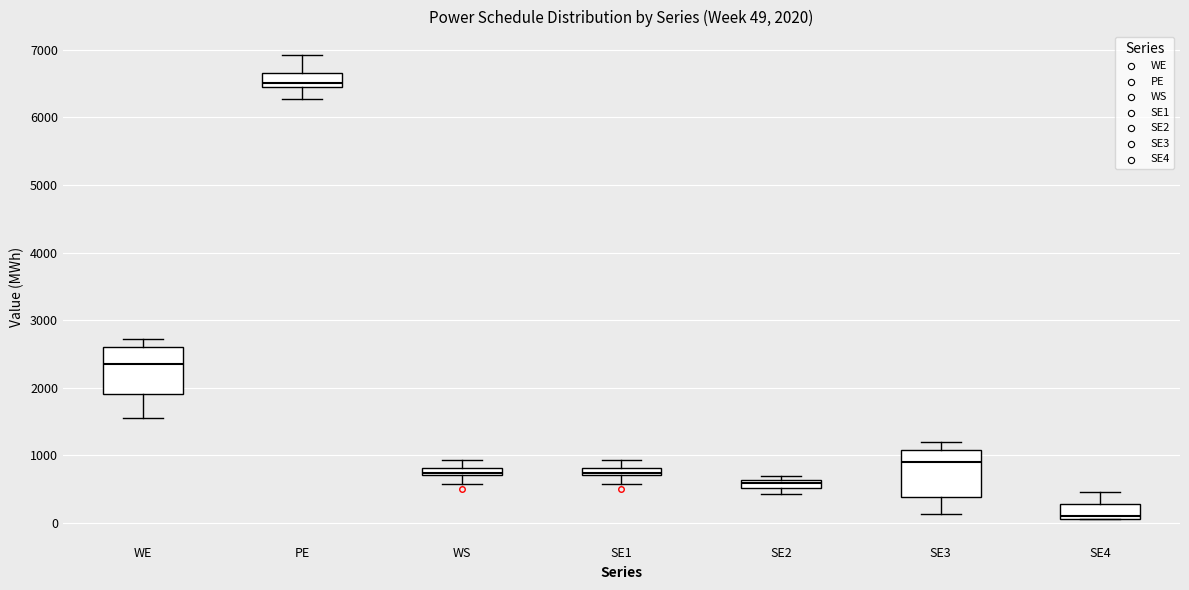

Which box's median line is the lowest?

SE4